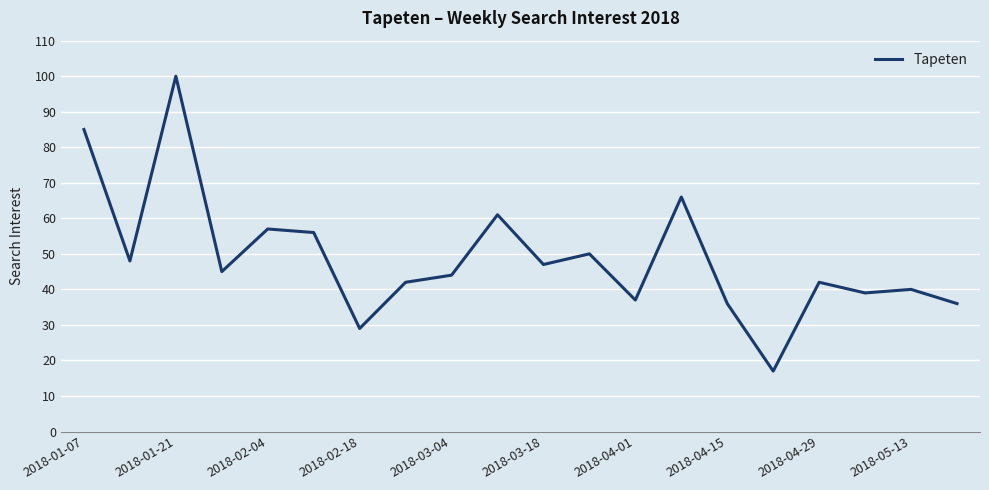

How many lines are shown in the chart?

1